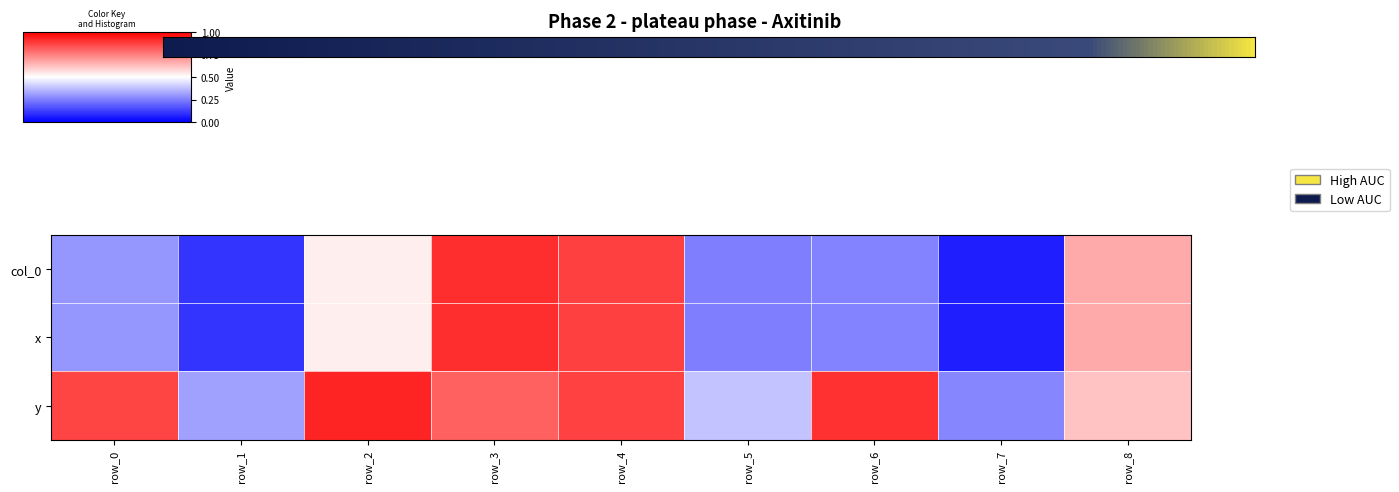

Reading right to left, list all the values displayed in this chart.

0: row_8=0.7	row_7=0.1	row_6=0.3	row_5=0.2	row_4=0.9	row_3=0.9	row_2=0.5	row_1=0.1	row_0=0.3
x: row_8=0.7	row_7=0.1	row_6=0.3	row_5=0.2	row_4=0.9	row_3=0.9	row_2=0.5	row_1=0.1	row_0=0.3
y: row_8=0.6	row_7=0.3	row_6=0.9	row_5=0.4	row_4=0.9	row_3=0.8	row_2=0.9	row_1=0.3	row_0=0.9